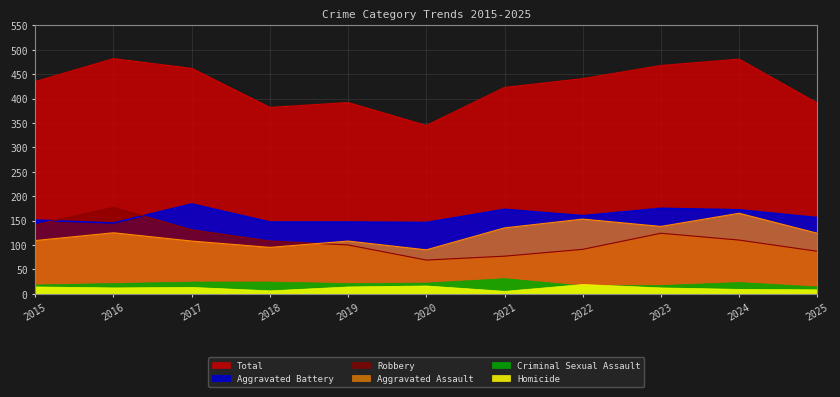

Where is the first local maximum for Aggravated Assault?

2016